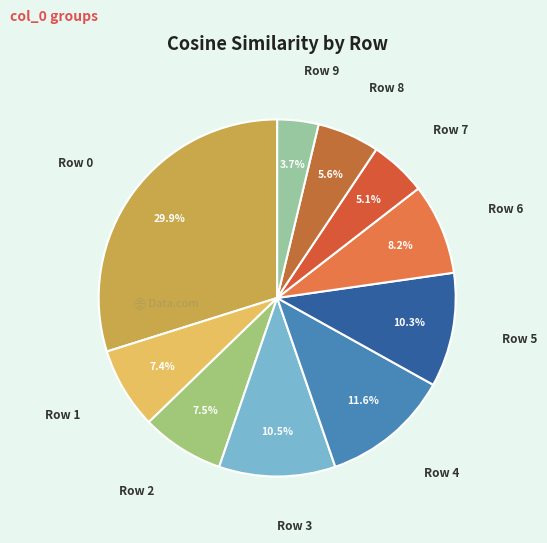

How many segments does this pie chart have?

10